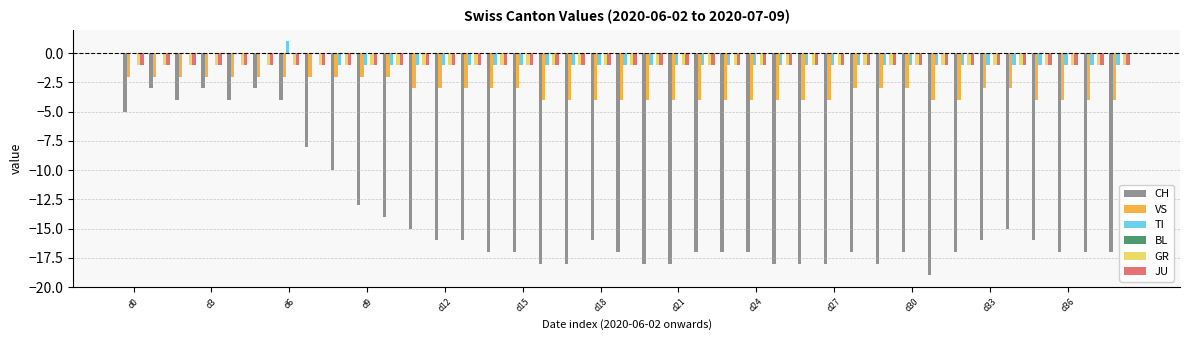

What is the sum of all JU values?

-39